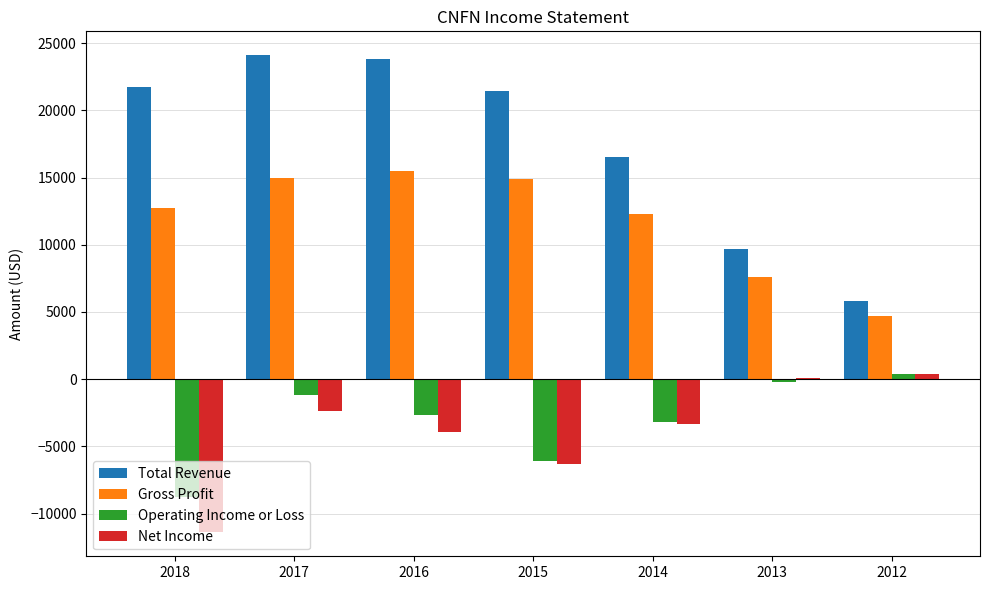

How many data points in Operating Income or Loss are above -2700?

3